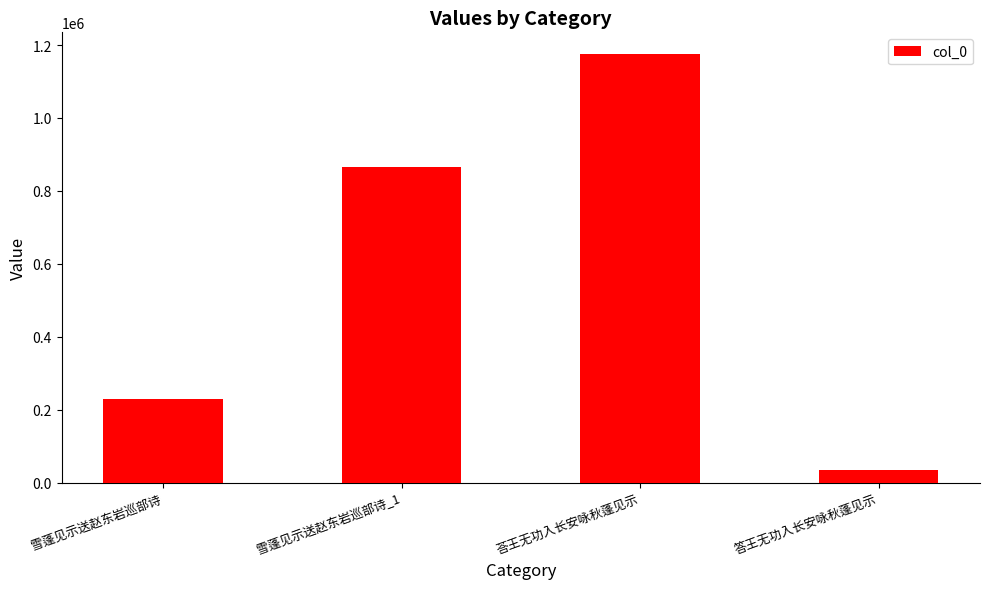

Reading left to right, list all the values displayed in this chart.

230278	866323	1176027	36030